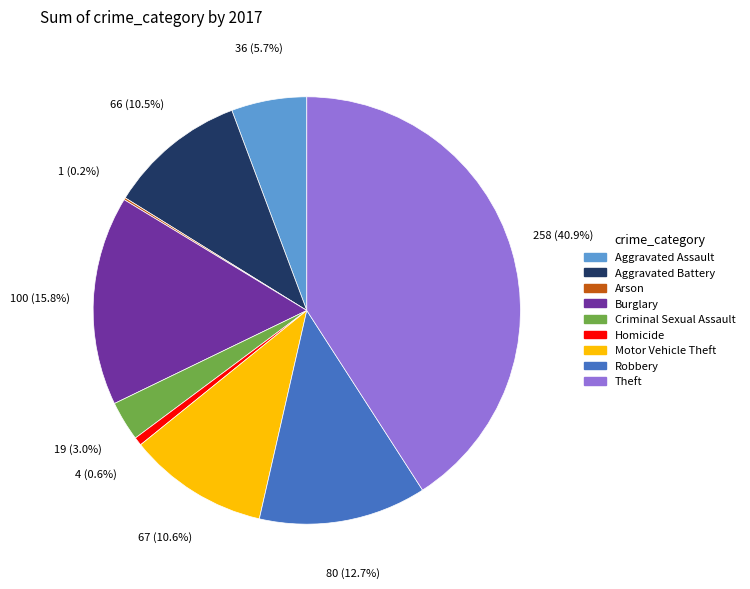

Which slice is the largest?

Theft